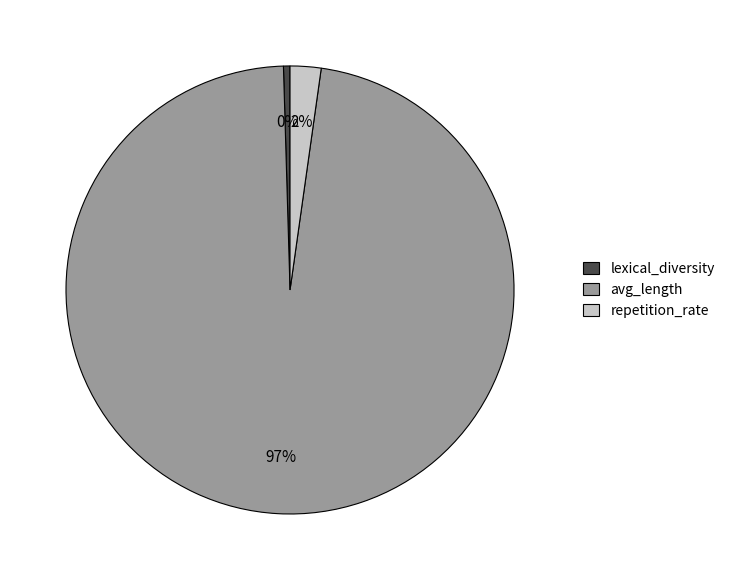

Which slice is the largest?

avg_length